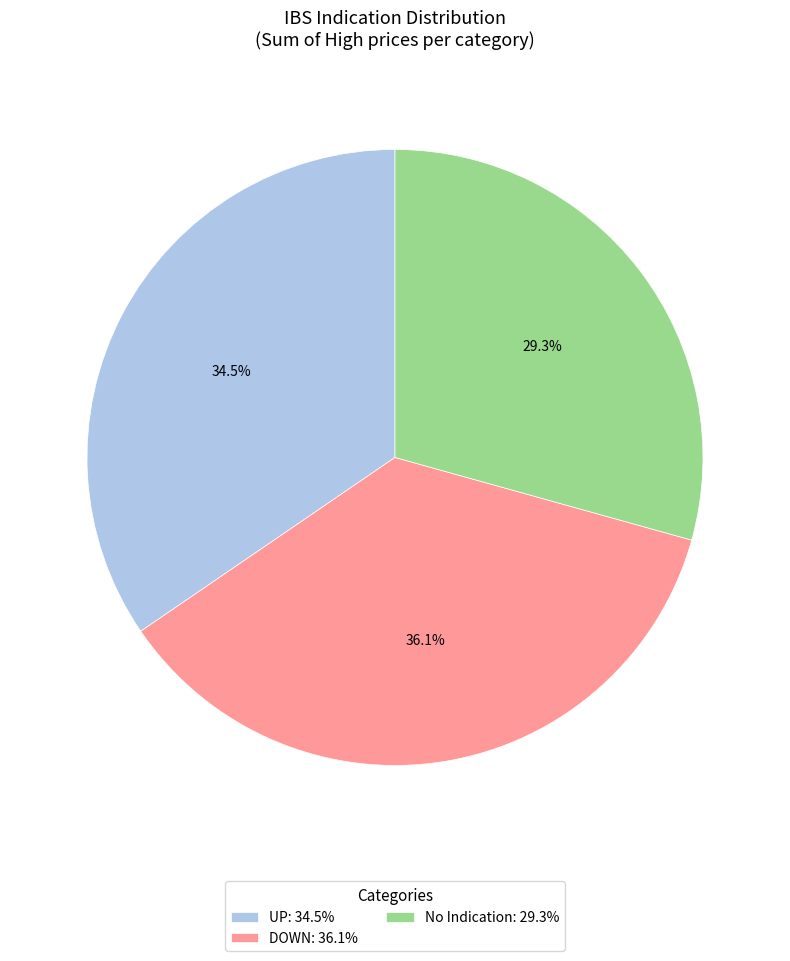

To the nearest percent, what is the difference between the largest and smallest slice percentages?

7%